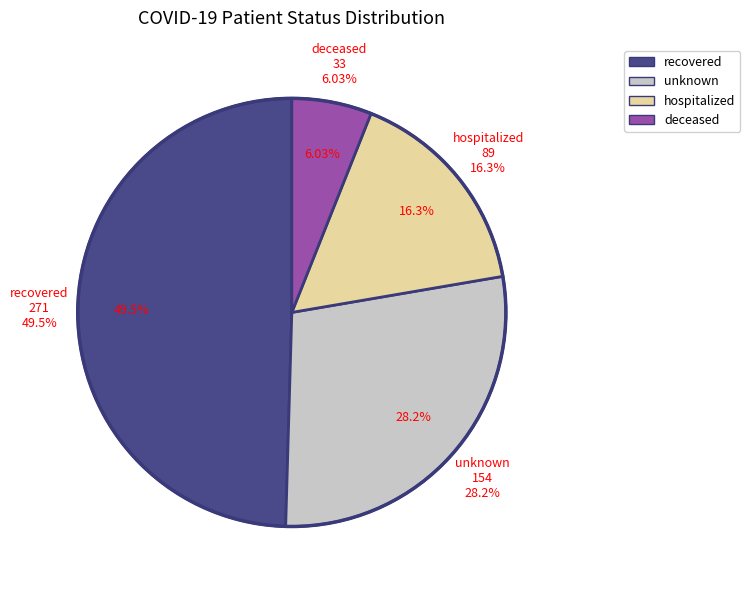

What is the smallest slice in the pie chart?

deceased